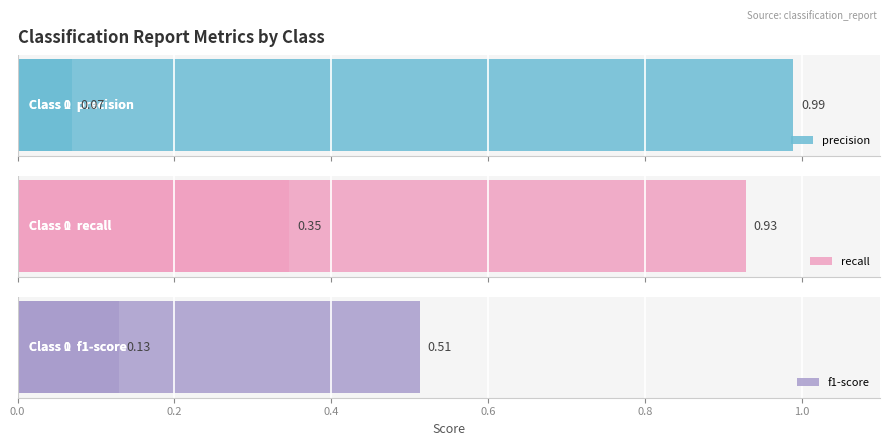

What is the difference between the recall values at 0.0 and 0.2?

0.6